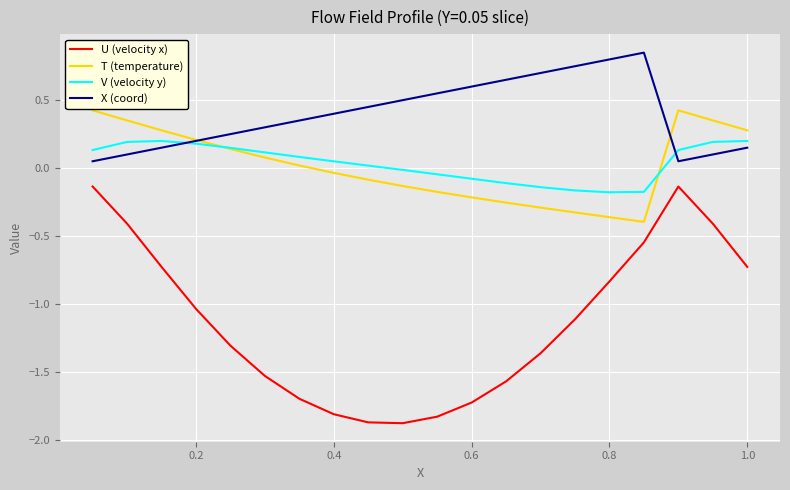

After their last crossing, which series has the higher values: V (velocity y) or X (coord)?

V (velocity y)